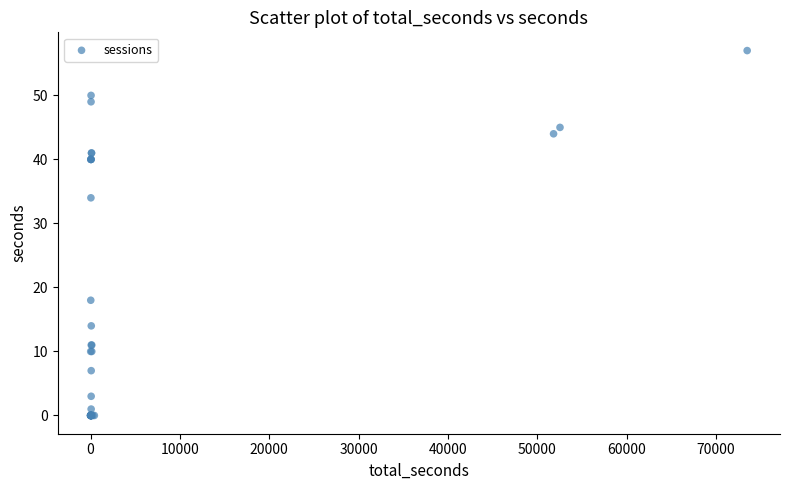

What Y value in the scatter plot is closest to 28?

34